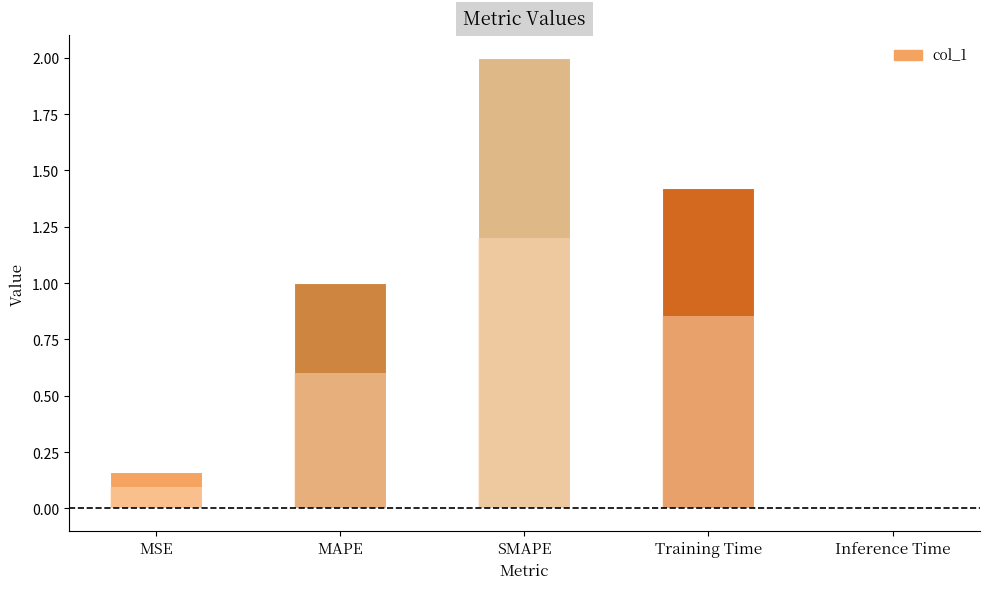

How many bars are there in total?

5